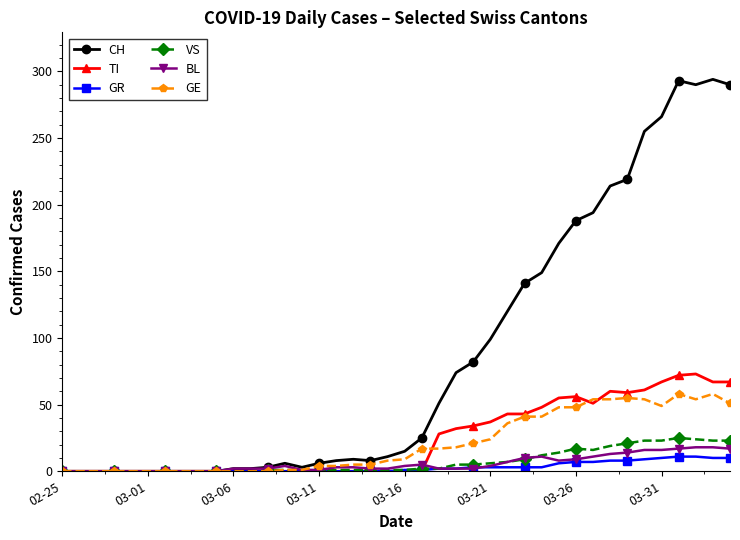

Which series has the largest total across all categories?

CH